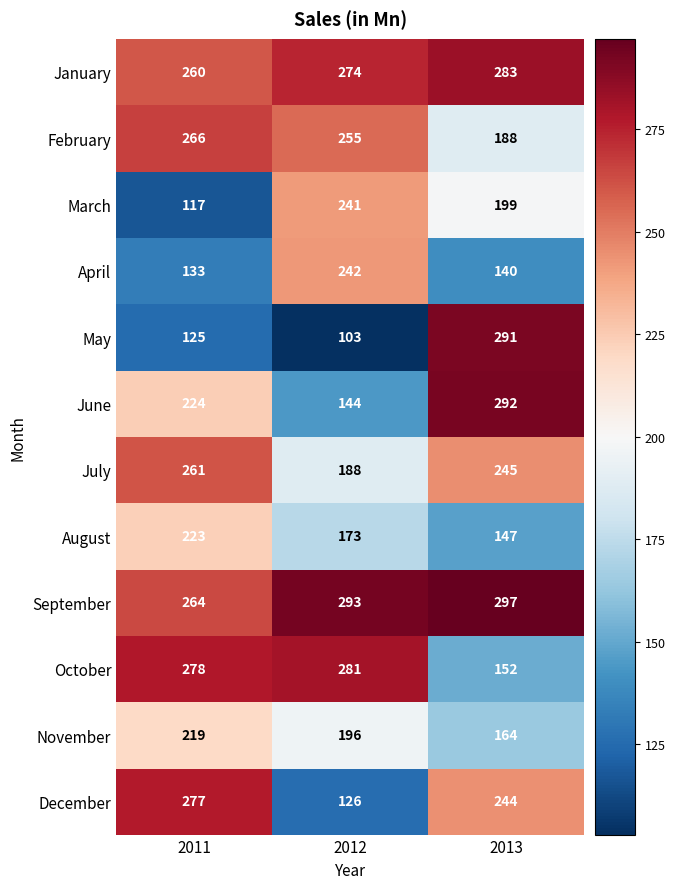

The March series shows 241 at 2012. True or false?

True